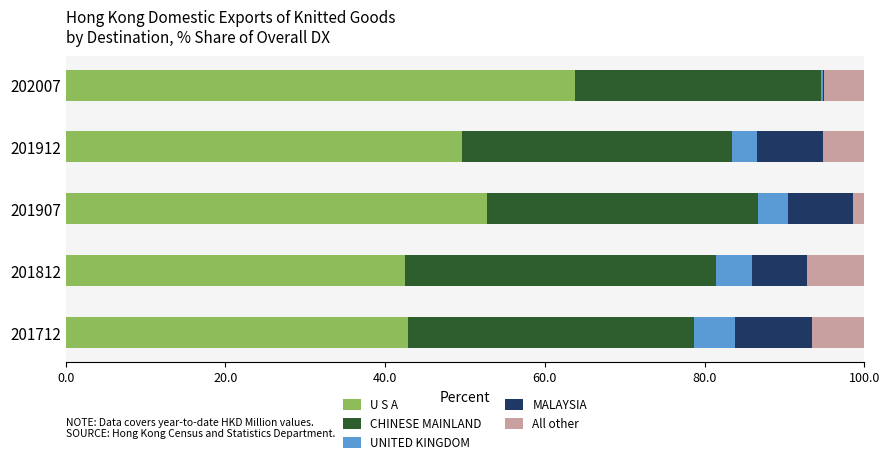

Which category has the highest value in the U S A series?

202007